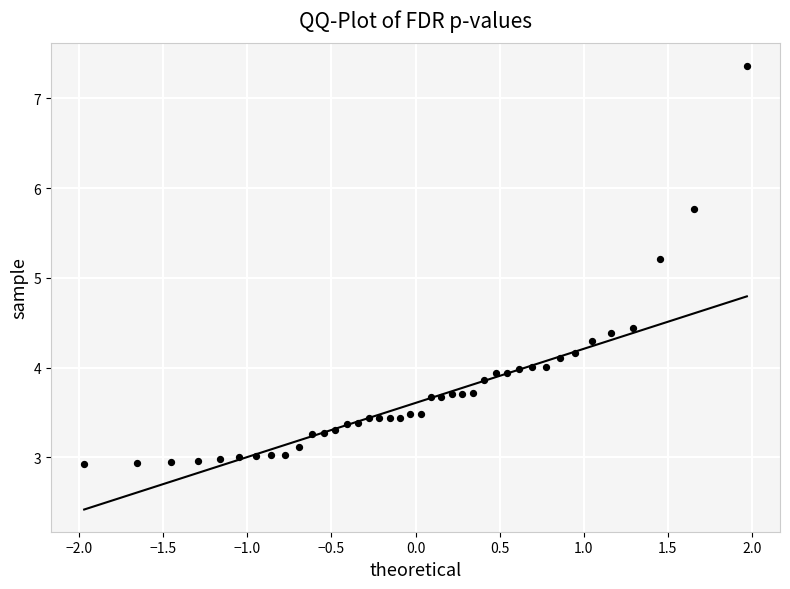

What is the range of Y values (max minus min)?

4.4